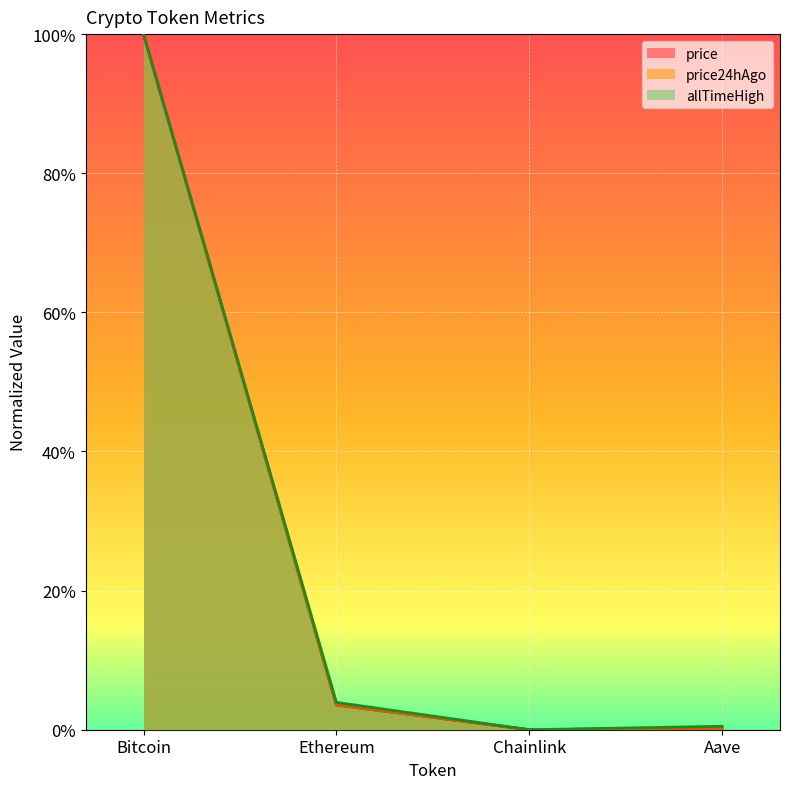

How many series are shown in this chart?

3